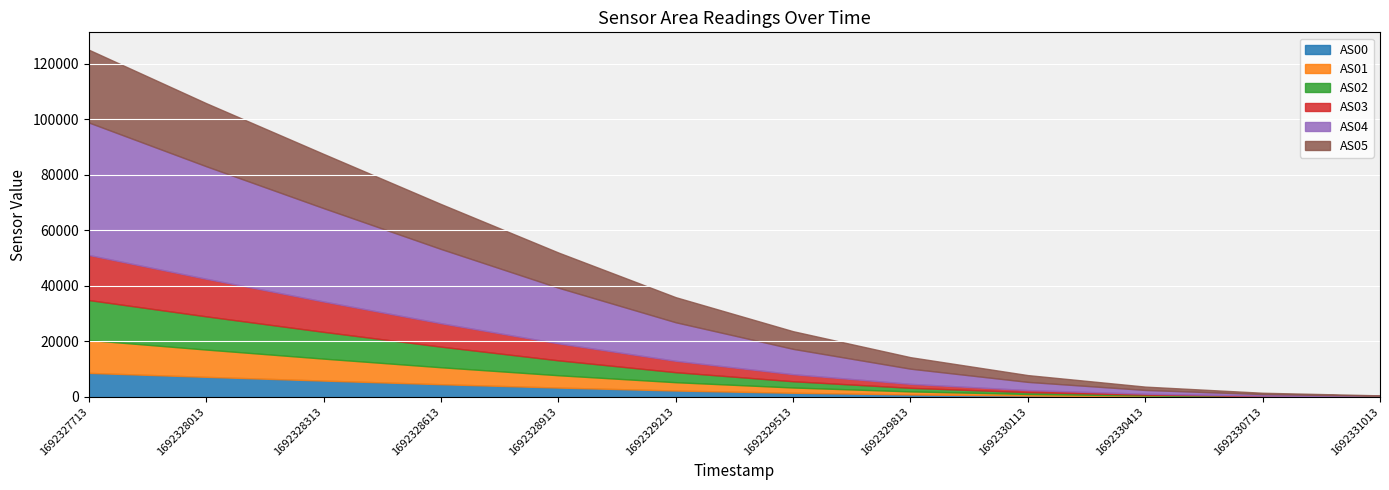

What is the value of the AS00 point at the 4th from the left?

4545